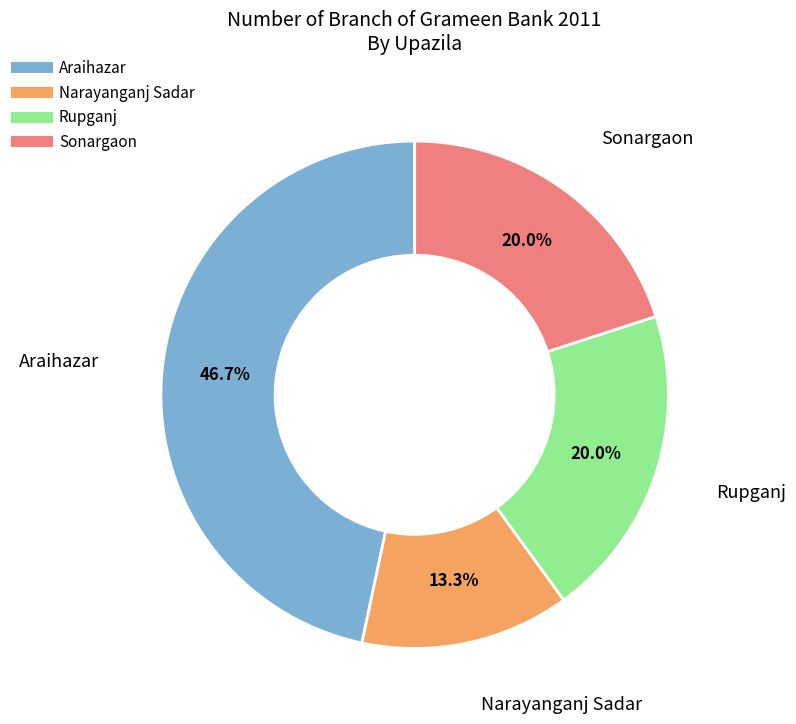

Count the number of slices in the pie.

4